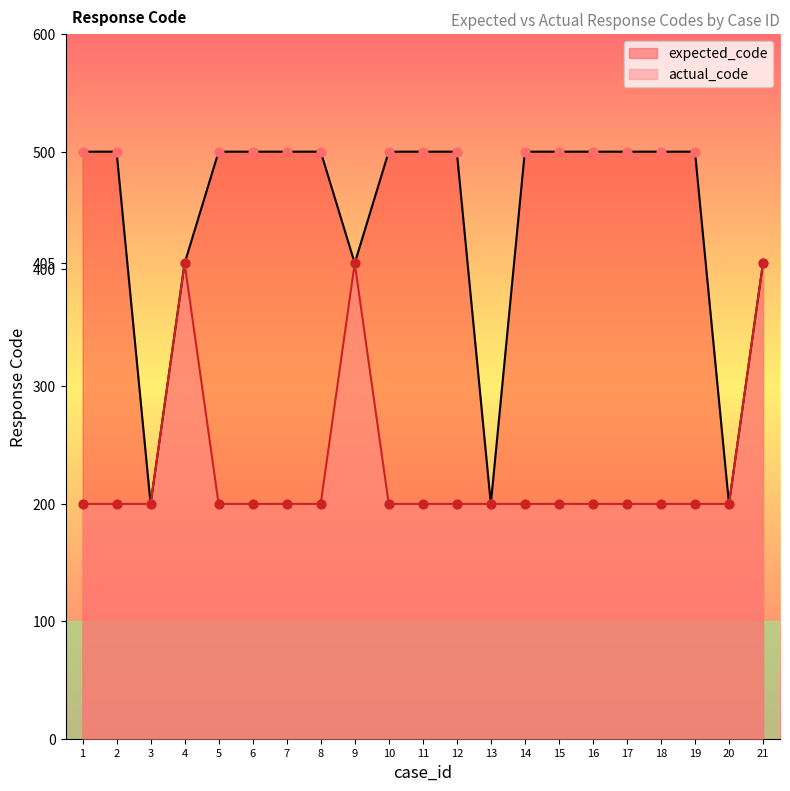

Is the value of expected_code at 18 greater than the value of actual_code at 4?

Yes